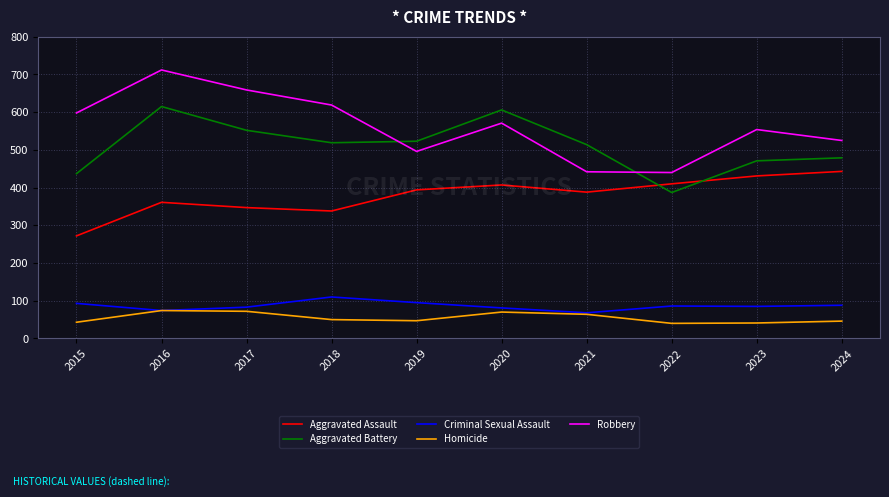

What value does the Homicide series have at 2024?

46